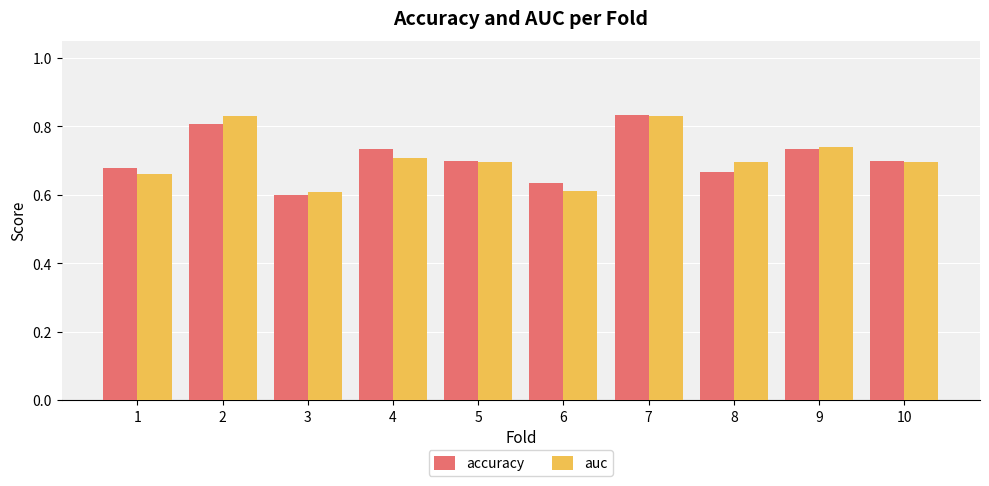

At which label does accuracy reach its peak?

7